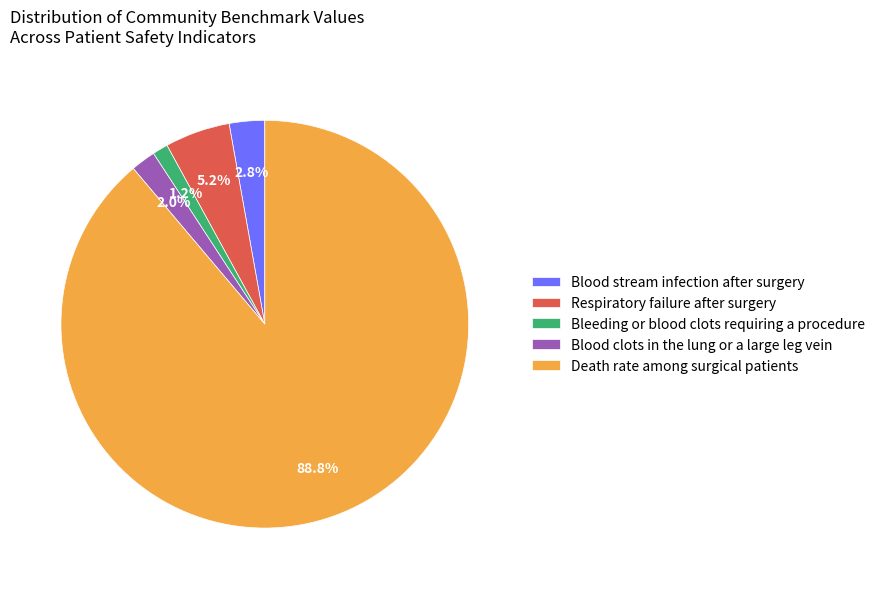

Between Blood clots in the lung or a large leg vein and Death rate among surgical patients, which is larger?

Death rate among surgical patients